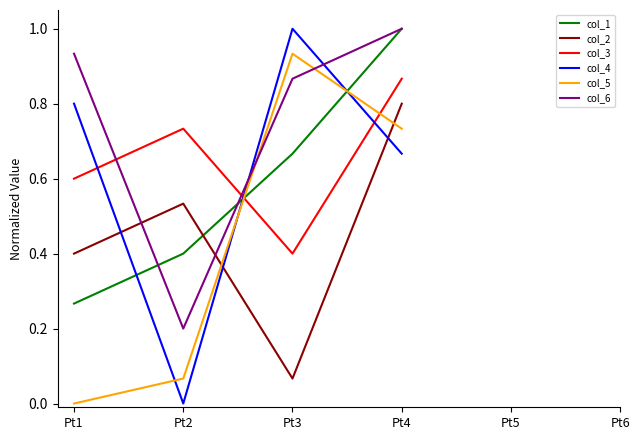

Between which two adjacent categories do col_2 and col_5 first intersect?

Pt2 and Pt3